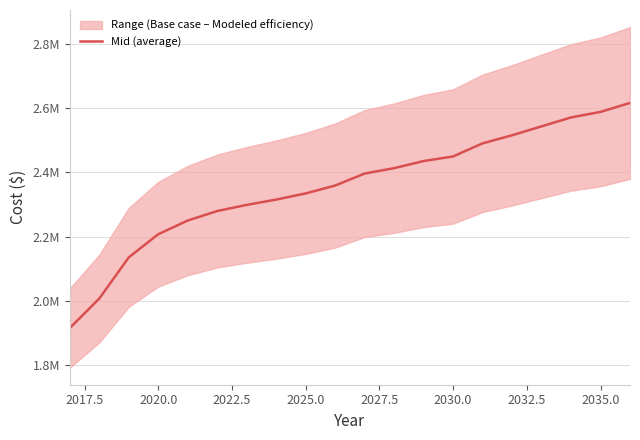

What is the maximum value shown in the chart?

2615544.3